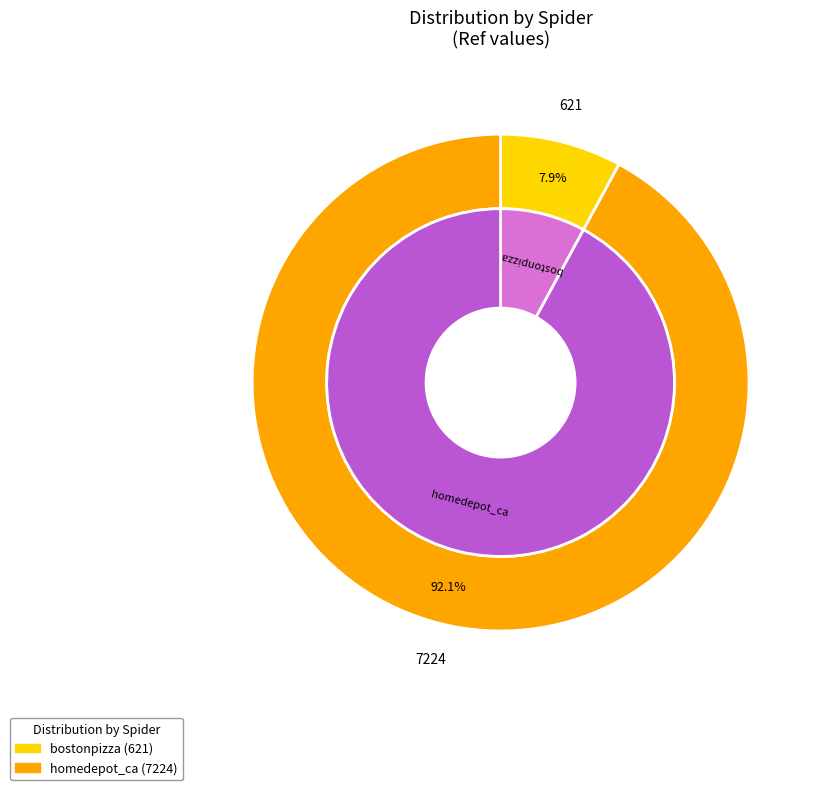

To the nearest percent, what is the difference between the bostonpizza and homedepot_ca slice percentages?

84%